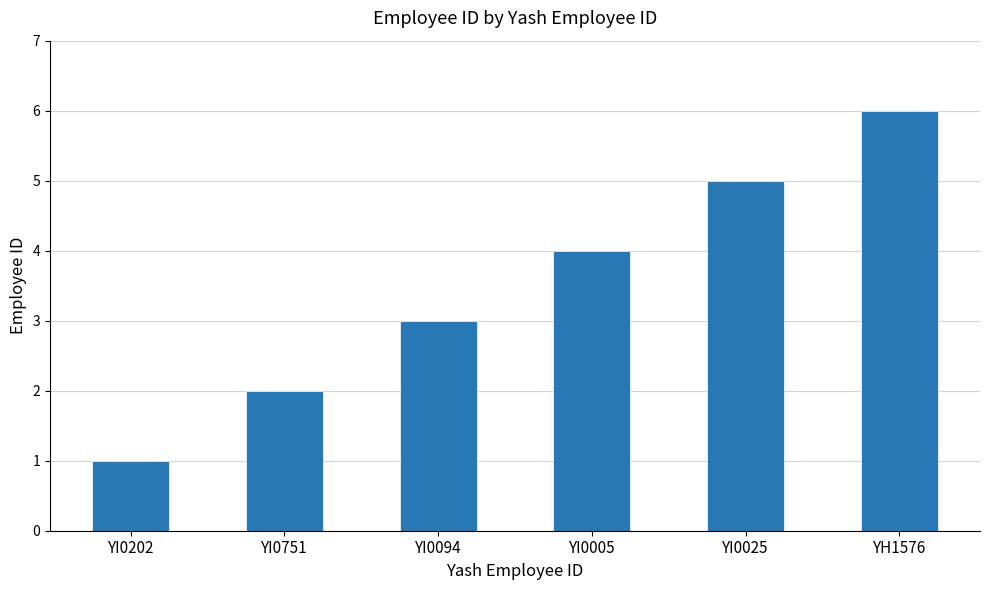

How many values are below 4?

3